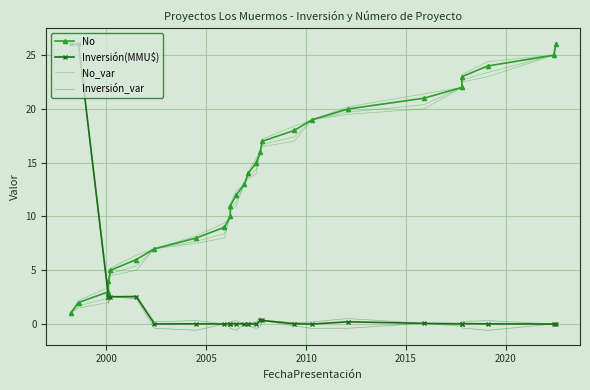

What is the minimum value for No?

1.0